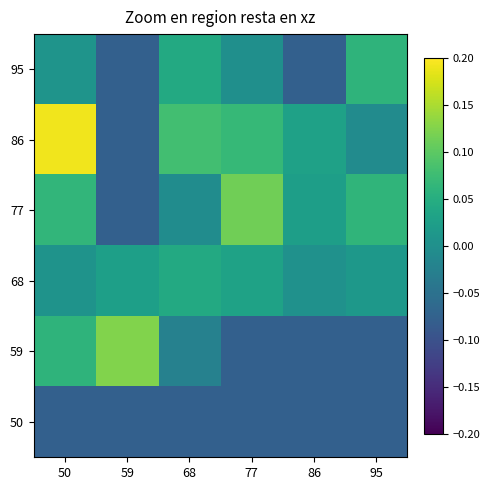

Which series has the largest total across all categories?

86